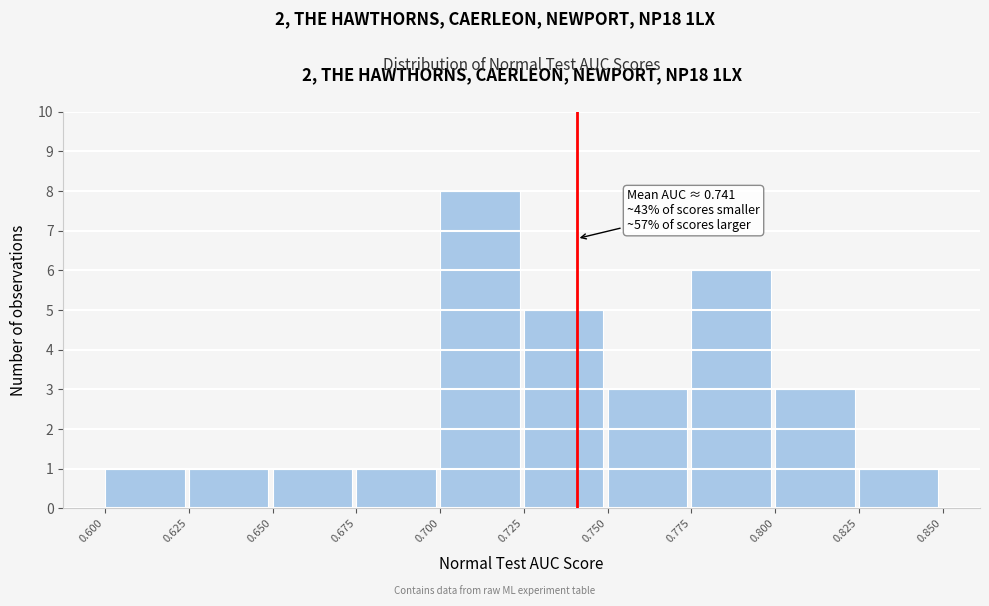

Over which range of the x-axis is the bar tallest?

0.700 to 0.725